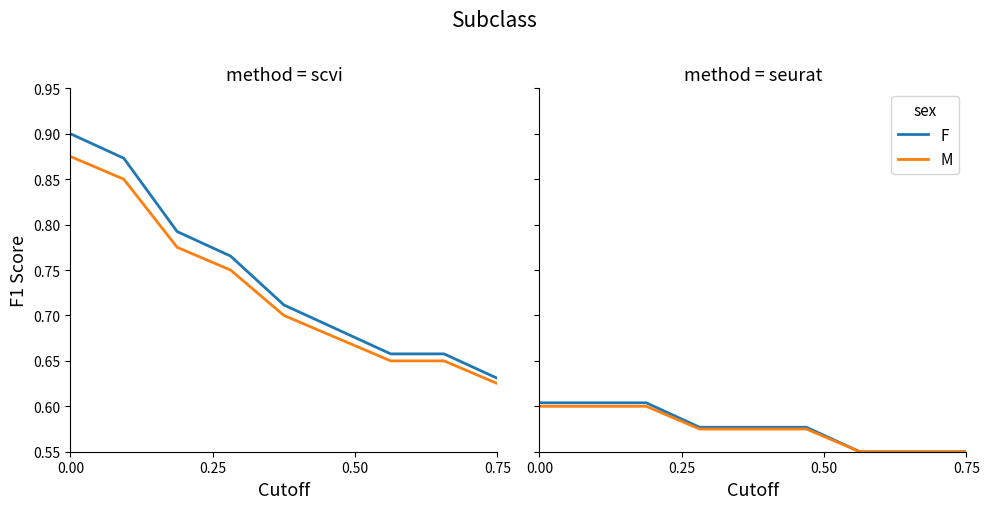

Does the chart have visible grid lines?

No